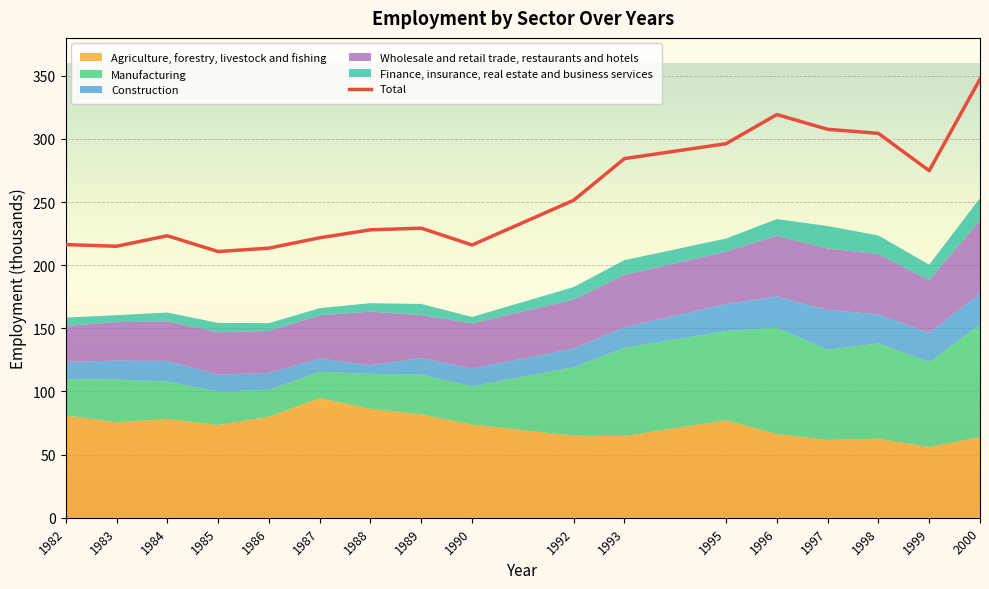

Which category has the lowest value across all series?

1985